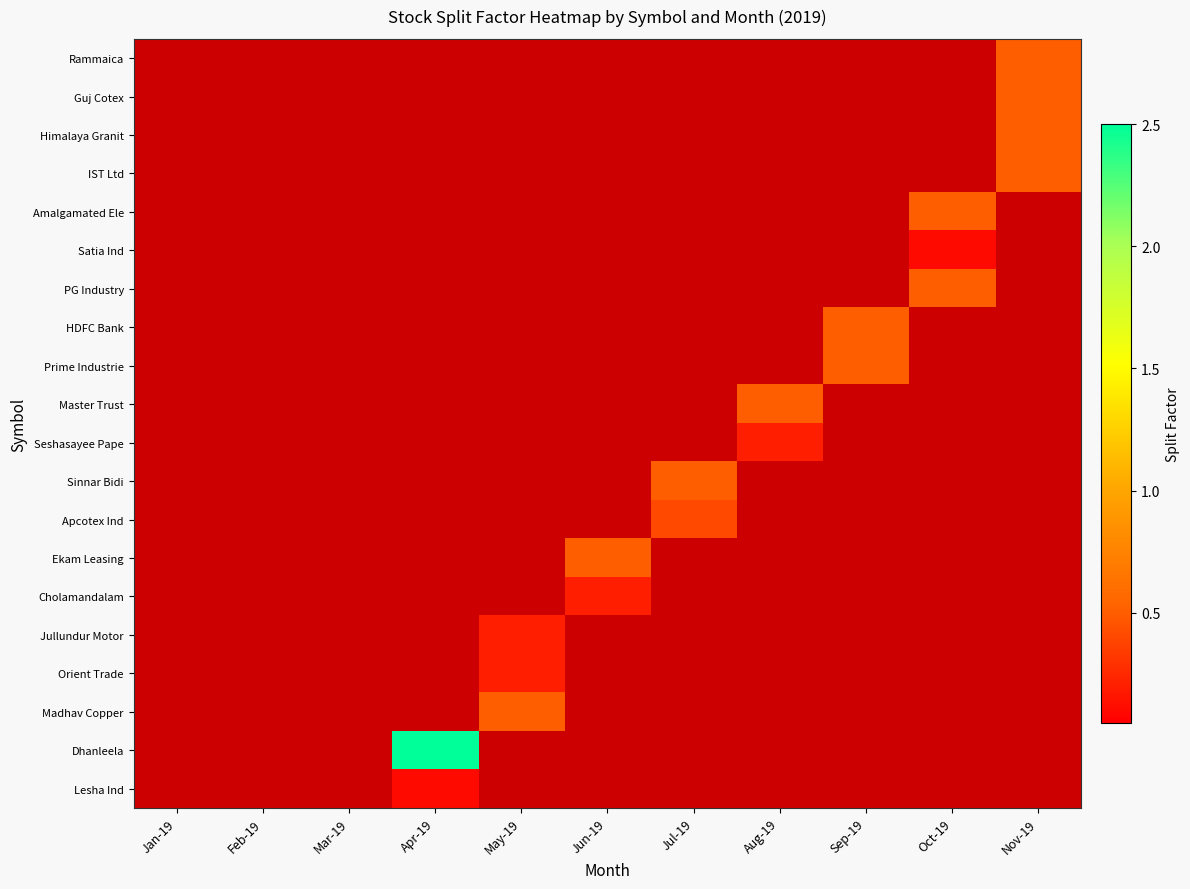

Reading left to right, extract all data points from this chart.

Rammaica: Jan-19=0.0	Feb-19=0.0	Mar-19=0.0	Apr-19=0.0	May-19=0.0	Jun-19=0.0	Jul-19=0.0	Aug-19=0.0	Sep-19=0.0	Oct-19=0.0	Nov-19=0.5
Guj Cotex: Jan-19=0.0	Feb-19=0.0	Mar-19=0.0	Apr-19=0.0	May-19=0.0	Jun-19=0.0	Jul-19=0.0	Aug-19=0.0	Sep-19=0.0	Oct-19=0.0	Nov-19=0.5
Himalaya Granit: Jan-19=0.0	Feb-19=0.0	Mar-19=0.0	Apr-19=0.0	May-19=0.0	Jun-19=0.0	Jul-19=0.0	Aug-19=0.0	Sep-19=0.0	Oct-19=0.0	Nov-19=0.5
IST Ltd: Jan-19=0.0	Feb-19=0.0	Mar-19=0.0	Apr-19=0.0	May-19=0.0	Jun-19=0.0	Jul-19=0.0	Aug-19=0.0	Sep-19=0.0	Oct-19=0.0	Nov-19=0.5
Amalgamated Ele: Jan-19=0.0	Feb-19=0.0	Mar-19=0.0	Apr-19=0.0	May-19=0.0	Jun-19=0.0	Jul-19=0.0	Aug-19=0.0	Sep-19=0.0	Oct-19=0.5	Nov-19=0.0
Satia Ind: Jan-19=0.0	Feb-19=0.0	Mar-19=0.0	Apr-19=0.0	May-19=0.0	Jun-19=0.0	Jul-19=0.0	Aug-19=0.0	Sep-19=0.0	Oct-19=0.1	Nov-19=0.0
PG Industry: Jan-19=0.0	Feb-19=0.0	Mar-19=0.0	Apr-19=0.0	May-19=0.0	Jun-19=0.0	Jul-19=0.0	Aug-19=0.0	Sep-19=0.0	Oct-19=0.5	Nov-19=0.0
HDFC Bank: Jan-19=0.0	Feb-19=0.0	Mar-19=0.0	Apr-19=0.0	May-19=0.0	Jun-19=0.0	Jul-19=0.0	Aug-19=0.0	Sep-19=0.5	Oct-19=0.0	Nov-19=0.0
Prime Industrie: Jan-19=0.0	Feb-19=0.0	Mar-19=0.0	Apr-19=0.0	May-19=0.0	Jun-19=0.0	Jul-19=0.0	Aug-19=0.0	Sep-19=0.5	Oct-19=0.0	Nov-19=0.0
Master Trust: Jan-19=0.0	Feb-19=0.0	Mar-19=0.0	Apr-19=0.0	May-19=0.0	Jun-19=0.0	Jul-19=0.0	Aug-19=0.5	Sep-19=0.0	Oct-19=0.0	Nov-19=0.0
Seshasayee Pape: Jan-19=0.0	Feb-19=0.0	Mar-19=0.0	Apr-19=0.0	May-19=0.0	Jun-19=0.0	Jul-19=0.0	Aug-19=0.2	Sep-19=0.0	Oct-19=0.0	Nov-19=0.0
Sinnar Bidi: Jan-19=0.0	Feb-19=0.0	Mar-19=0.0	Apr-19=0.0	May-19=0.0	Jun-19=0.0	Jul-19=0.5	Aug-19=0.0	Sep-19=0.0	Oct-19=0.0	Nov-19=0.0
Apcotex Ind: Jan-19=0.0	Feb-19=0.0	Mar-19=0.0	Apr-19=0.0	May-19=0.0	Jun-19=0.0	Jul-19=0.4	Aug-19=0.0	Sep-19=0.0	Oct-19=0.0	Nov-19=0.0
Ekam Leasing: Jan-19=0.0	Feb-19=0.0	Mar-19=0.0	Apr-19=0.0	May-19=0.0	Jun-19=0.5	Jul-19=0.0	Aug-19=0.0	Sep-19=0.0	Oct-19=0.0	Nov-19=0.0
Cholamandalam: Jan-19=0.0	Feb-19=0.0	Mar-19=0.0	Apr-19=0.0	May-19=0.0	Jun-19=0.2	Jul-19=0.0	Aug-19=0.0	Sep-19=0.0	Oct-19=0.0	Nov-19=0.0
Jullundur Motor: Jan-19=0.0	Feb-19=0.0	Mar-19=0.0	Apr-19=0.0	May-19=0.2	Jun-19=0.0	Jul-19=0.0	Aug-19=0.0	Sep-19=0.0	Oct-19=0.0	Nov-19=0.0
Orient Trade: Jan-19=0.0	Feb-19=0.0	Mar-19=0.0	Apr-19=0.0	May-19=0.2	Jun-19=0.0	Jul-19=0.0	Aug-19=0.0	Sep-19=0.0	Oct-19=0.0	Nov-19=0.0
Madhav Copper: Jan-19=0.0	Feb-19=0.0	Mar-19=0.0	Apr-19=0.0	May-19=0.5	Jun-19=0.0	Jul-19=0.0	Aug-19=0.0	Sep-19=0.0	Oct-19=0.0	Nov-19=0.0
Dhanleela: Jan-19=0.0	Feb-19=0.0	Mar-19=0.0	Apr-19=2.5	May-19=0.0	Jun-19=0.0	Jul-19=0.0	Aug-19=0.0	Sep-19=0.0	Oct-19=0.0	Nov-19=0.0
Lesha Ind: Jan-19=0.0	Feb-19=0.0	Mar-19=0.0	Apr-19=0.1	May-19=0.0	Jun-19=0.0	Jul-19=0.0	Aug-19=0.0	Sep-19=0.0	Oct-19=0.0	Nov-19=0.0